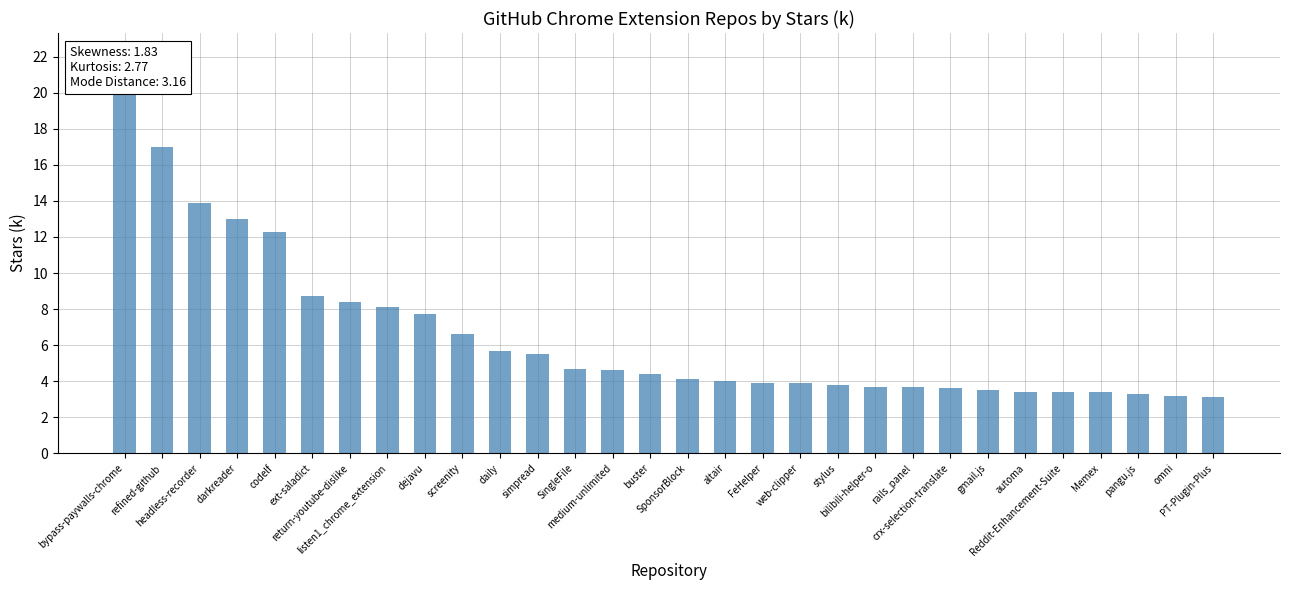

What is the change in value from dejavu to crx-selection-translate?

-4.1